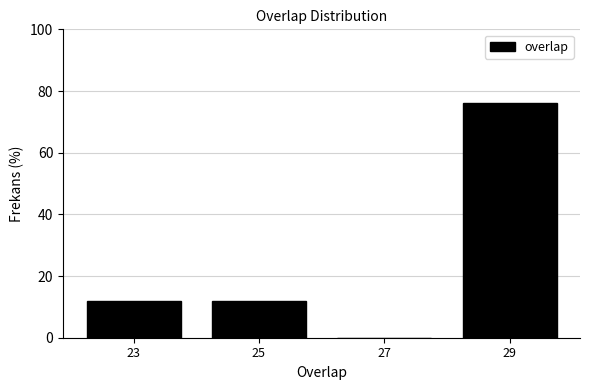

Over which range of the x-axis is the bar tallest?

28 to 30